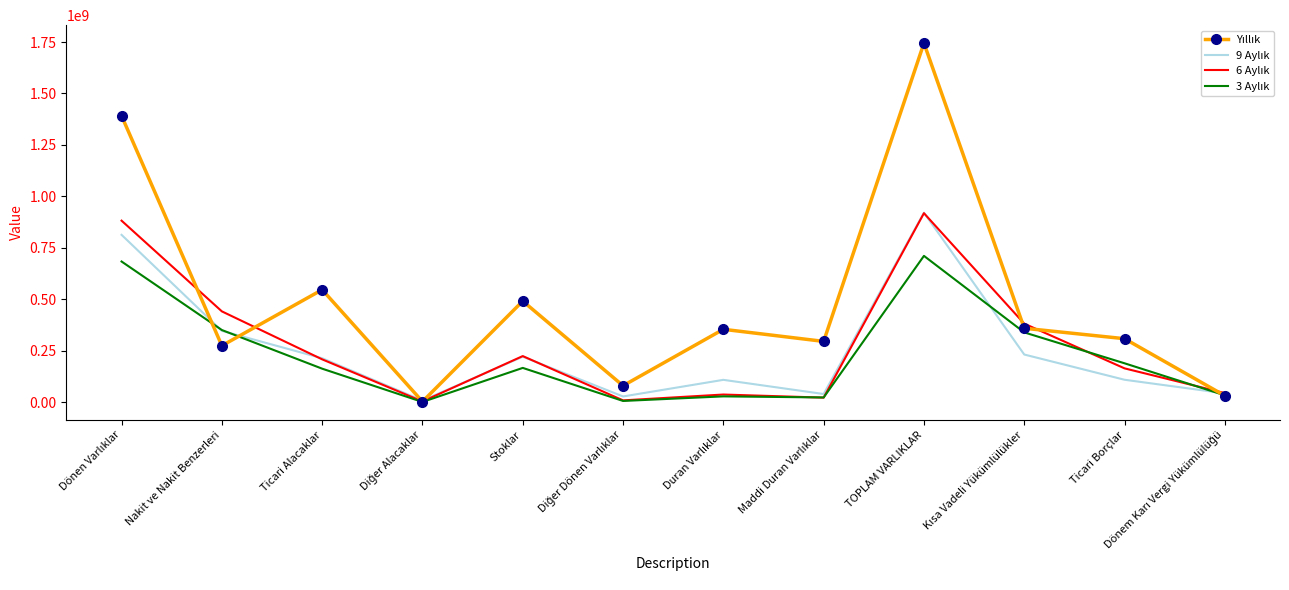

At which category is the sum across all series the highest?

TOPLAM VARLIKLAR